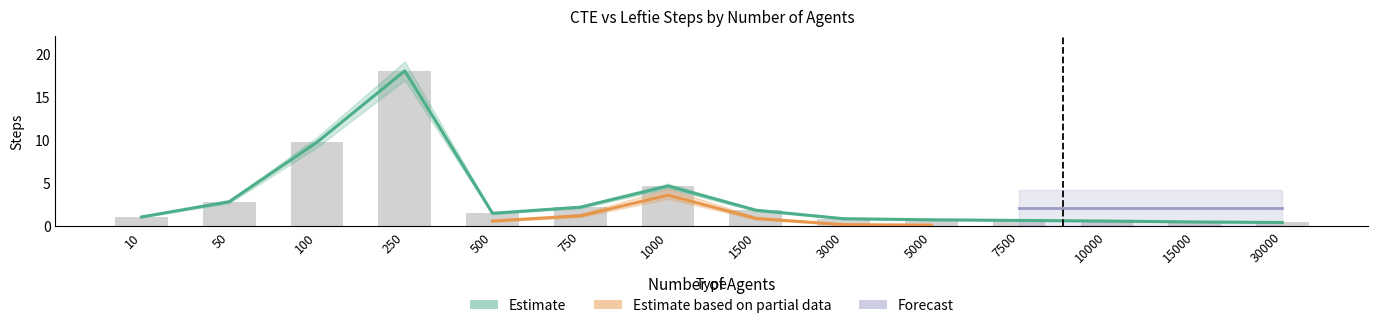

Is it true that CTE Steps equals 0.5 at 15000?

True